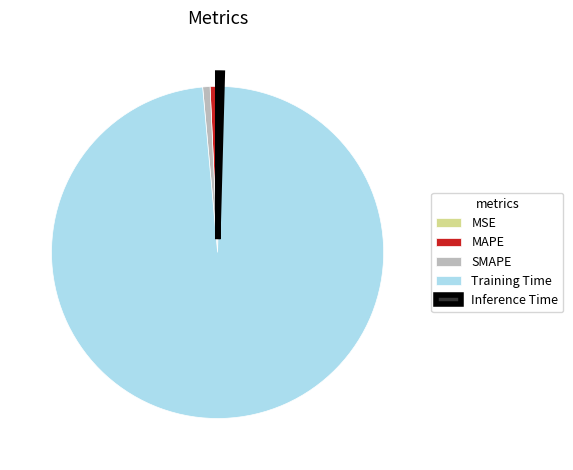

What is the majority slice?

Training Time